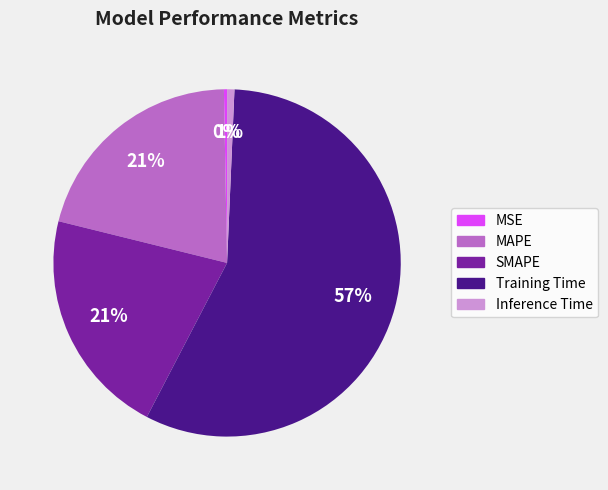

To the nearest percent, what is the difference between the MAPE and Training Time slice percentages?

36%